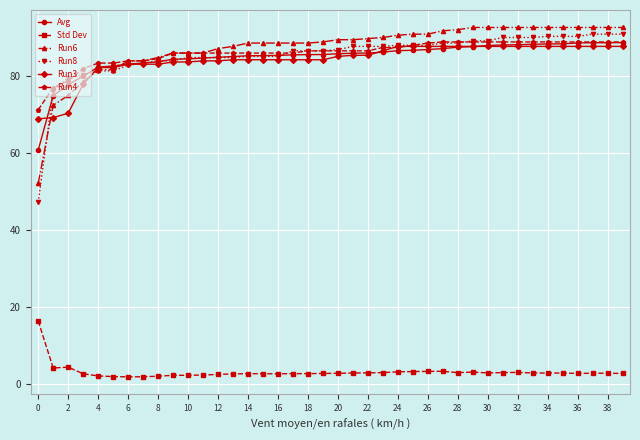

Which series has the largest range (max minus min)?

Run8